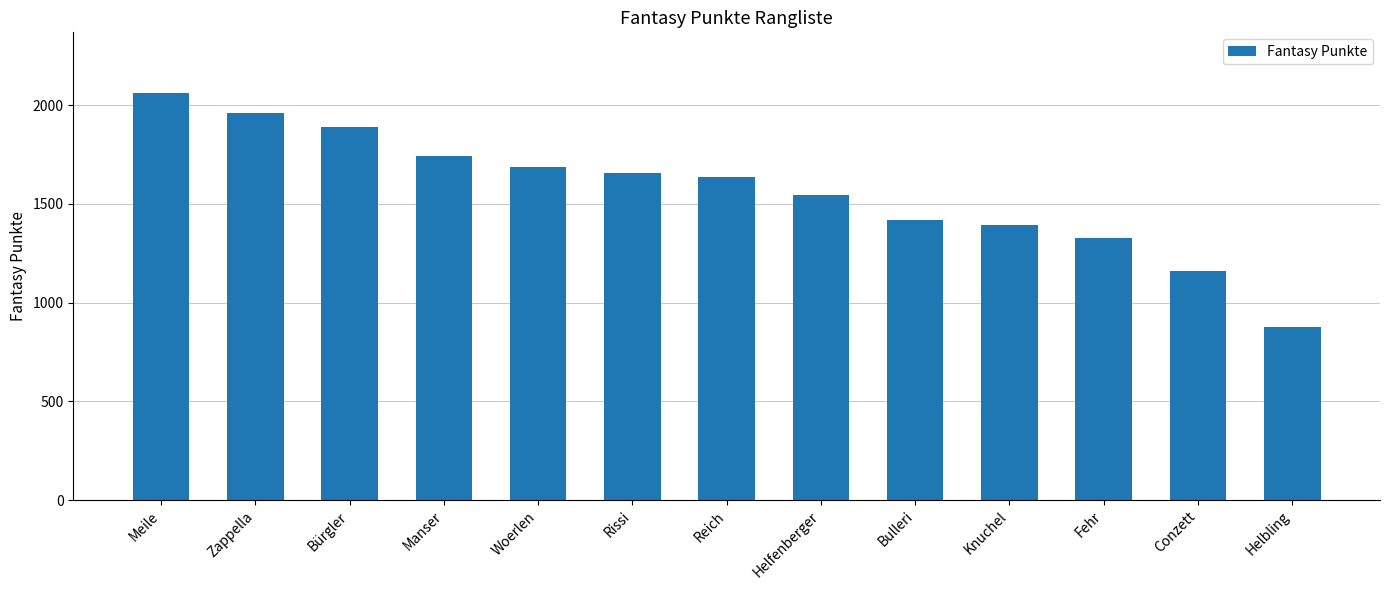

The chart shows a value of 2924 at Meile. True or false?

False